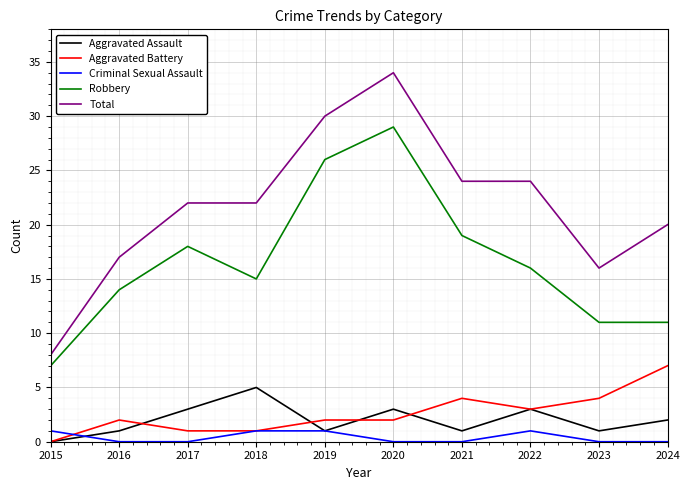

True or false: Aggravated Assault has more than 1 interior local peaks.

True